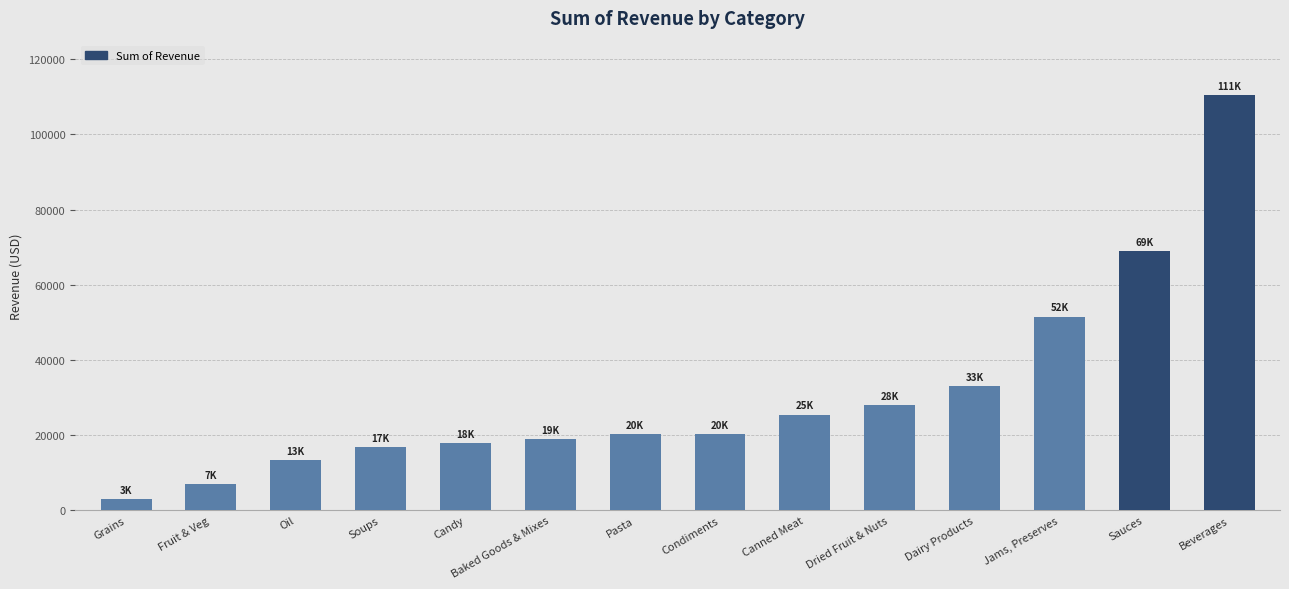

What is the average value?

31074.0